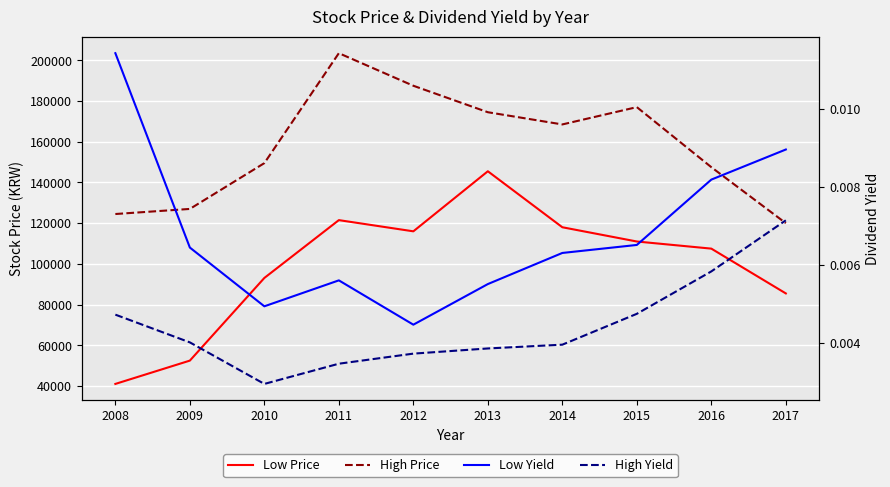

Which series changed the most between 2012 and 2015?

High Price